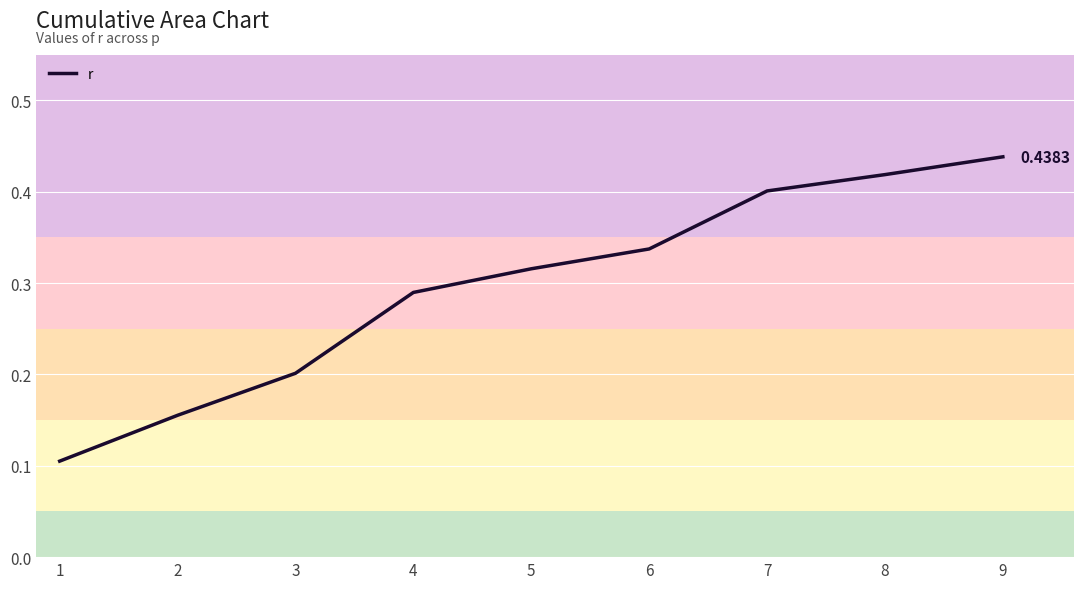

List the labels in order of value, smallest first.

1, 2, 3, 4, 5, 6, 7, 8, 9